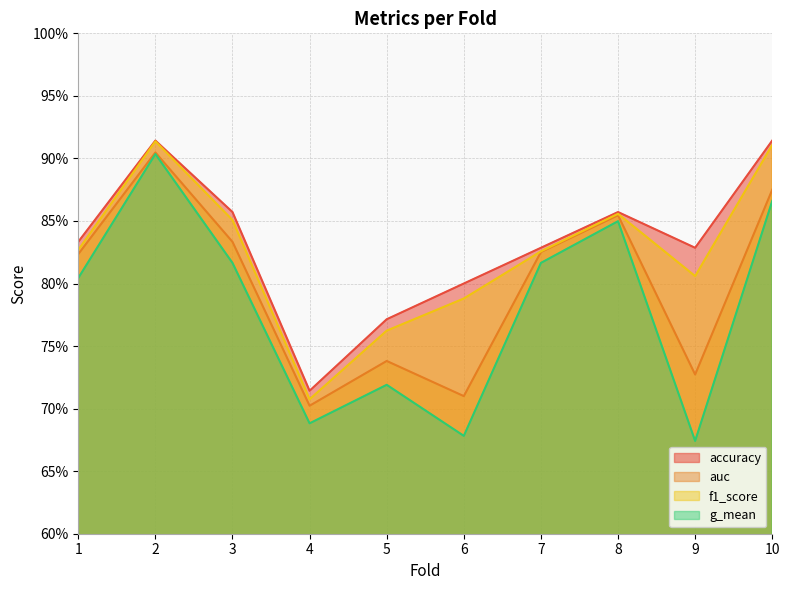

How many g_mean values are between 0 and 1?

10